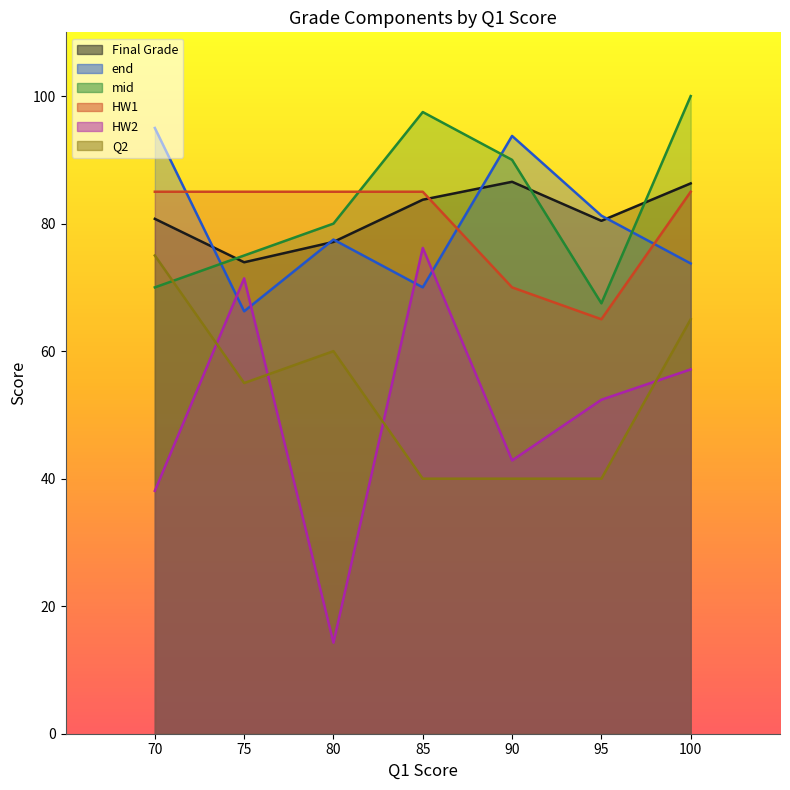

How many interior local peaks does the Q2 series have?

1